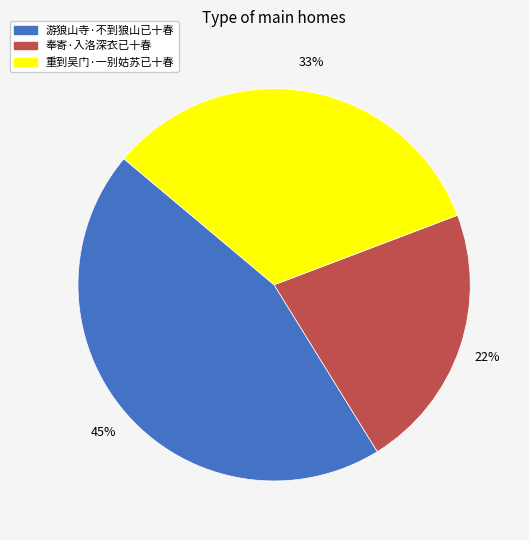

To the nearest percent, what is the difference between the 重到吴门·一别姑苏已十春 and 奉寄·入洛深衣已十春 slice percentages?

11%